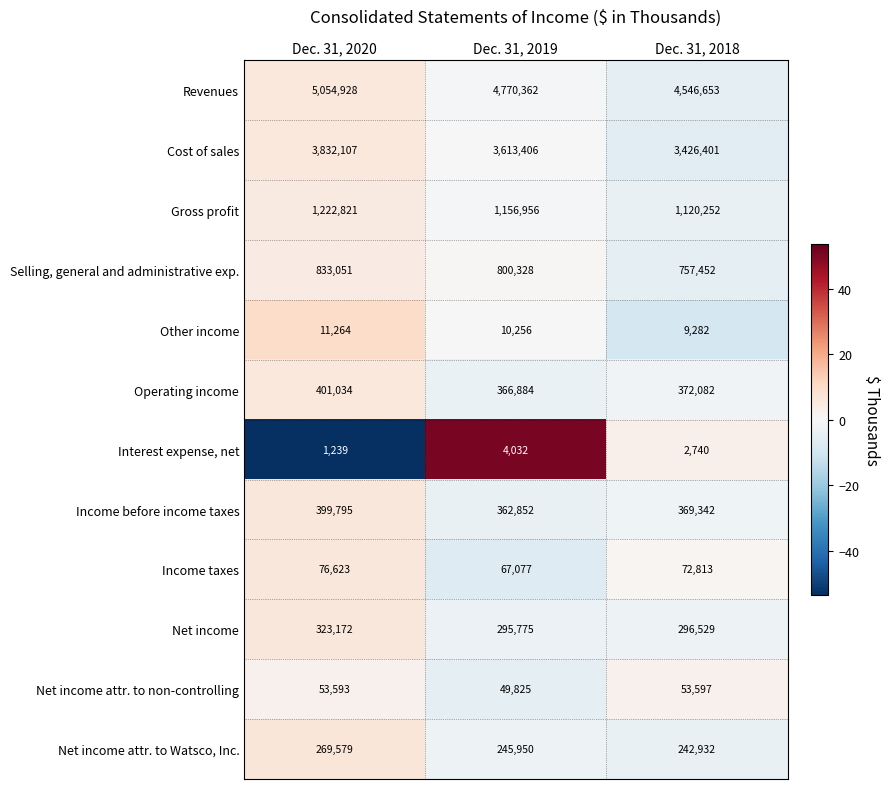

Rank the series by their maximum value, from highest to lowest.

Revenues, Cost of sales, Gross profit, Selling, general and administrative exp., Operating income, Income before income taxes, Net income, Net income attr. to Watsco, Inc., Income taxes, Net income attr. to non-controlling, Other income, Interest expense, net